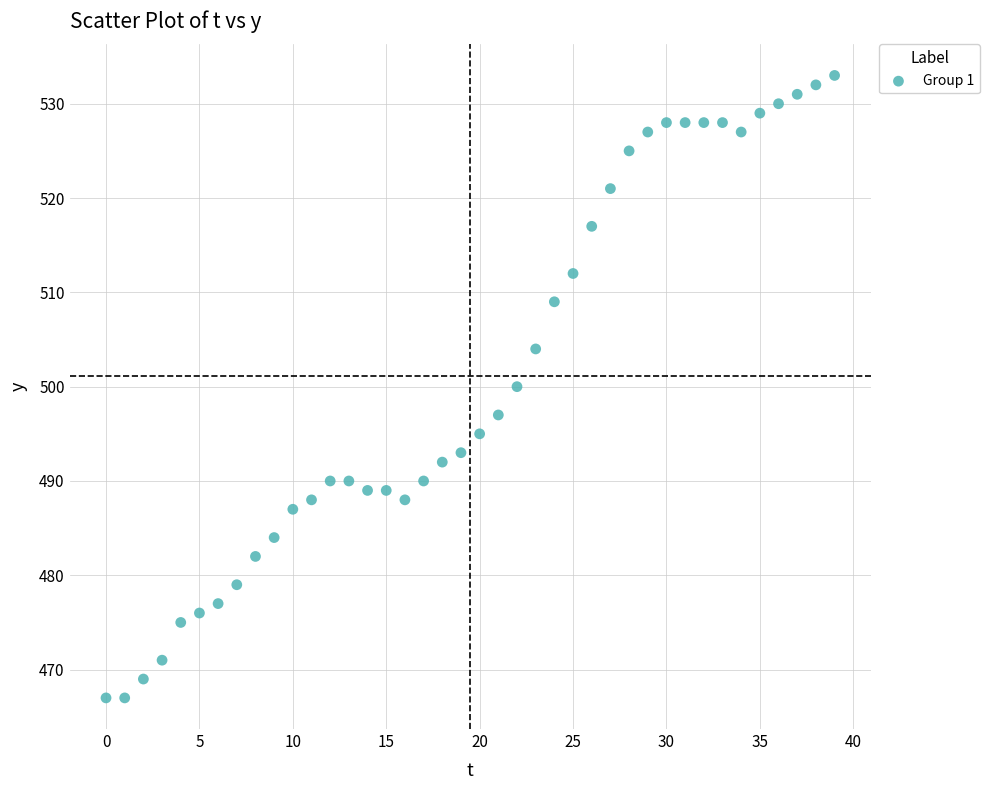

What is the range of Y values (max minus min)?

66